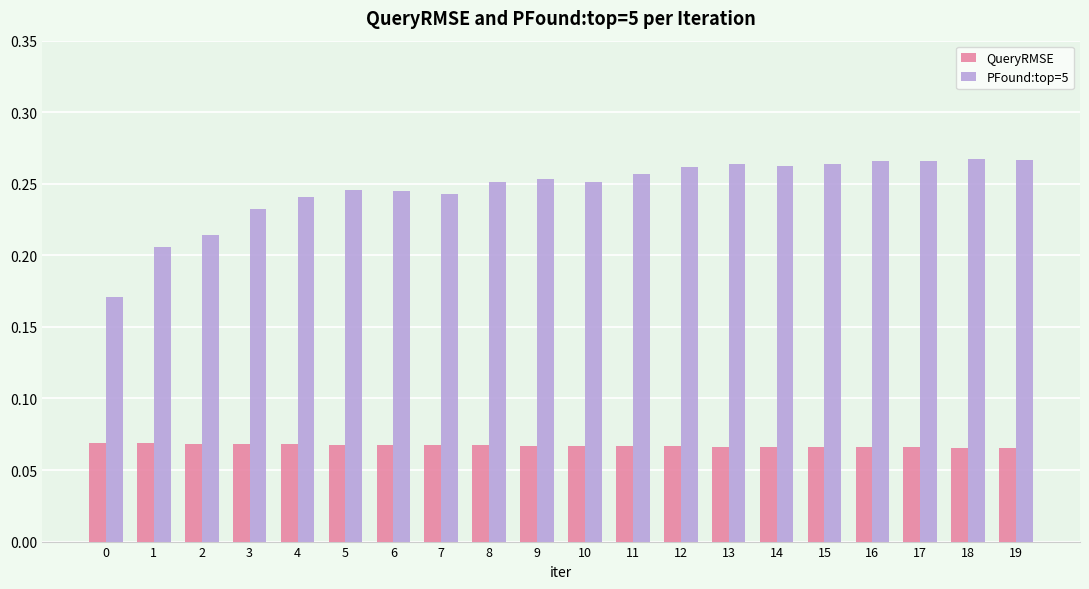

What is the sum of all PFound:top=5 values?

4.9